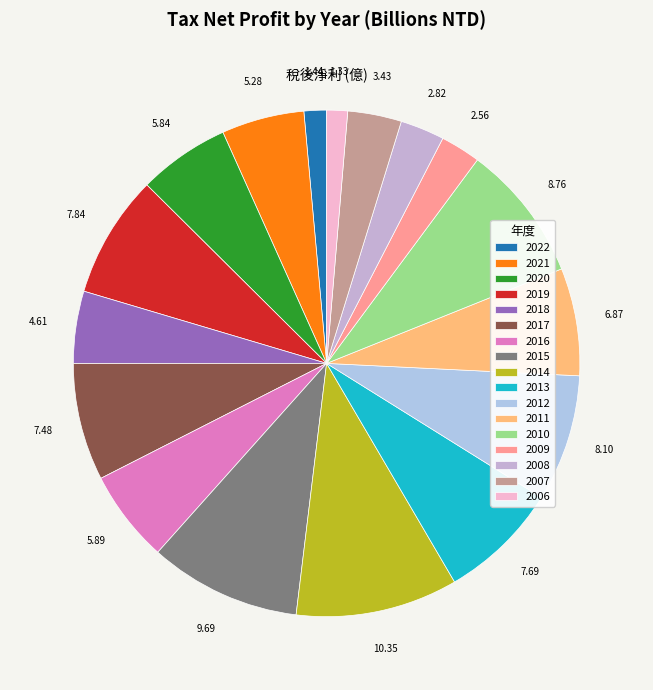

Is it true that 2018 is 12% of the pie?

False